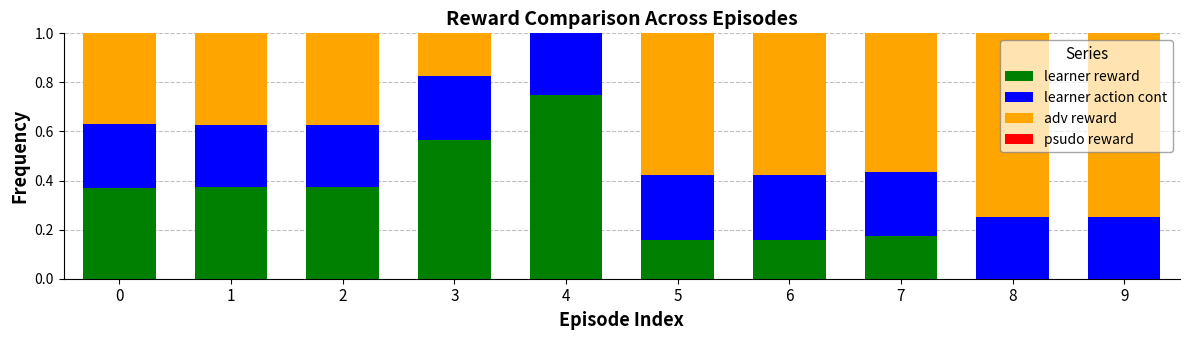

What is the total value across all series at 9?

1.0